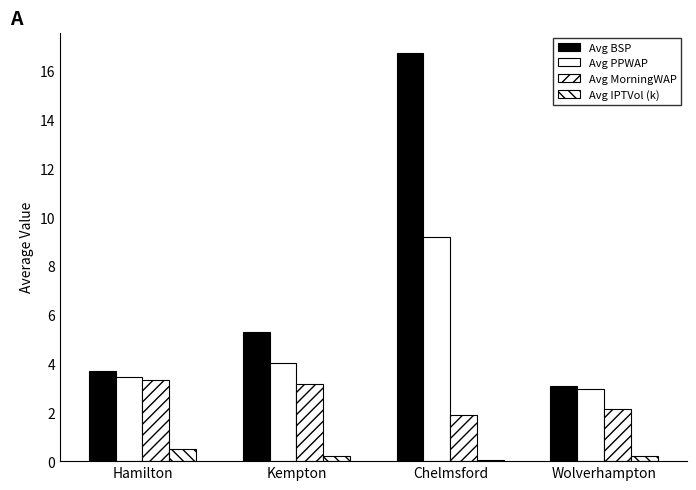

Are the bars horizontal?

No